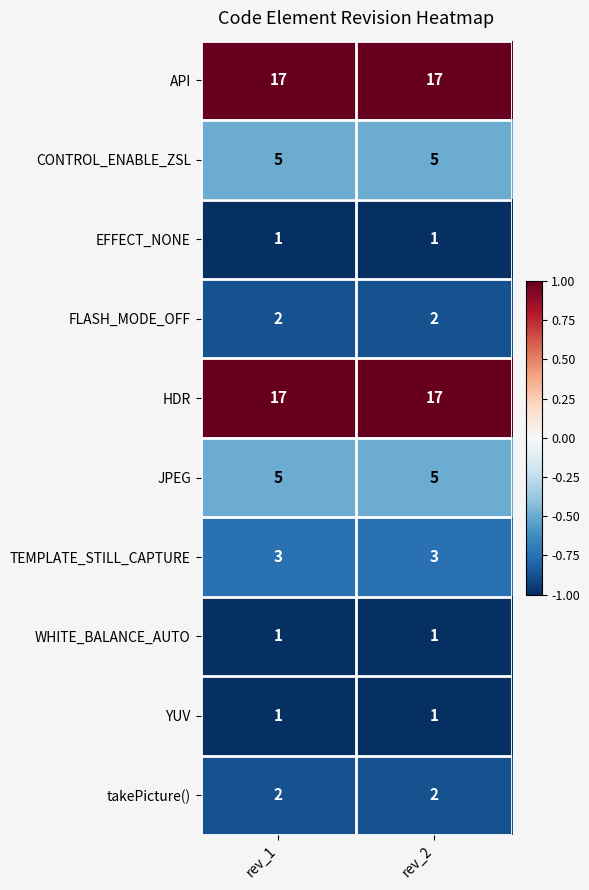

The HDR series shows 4 at rev_2. True or false?

False